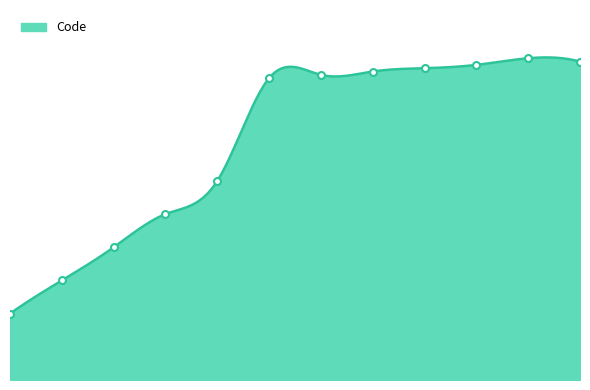

What is the change in value from 2 to 10?

+57